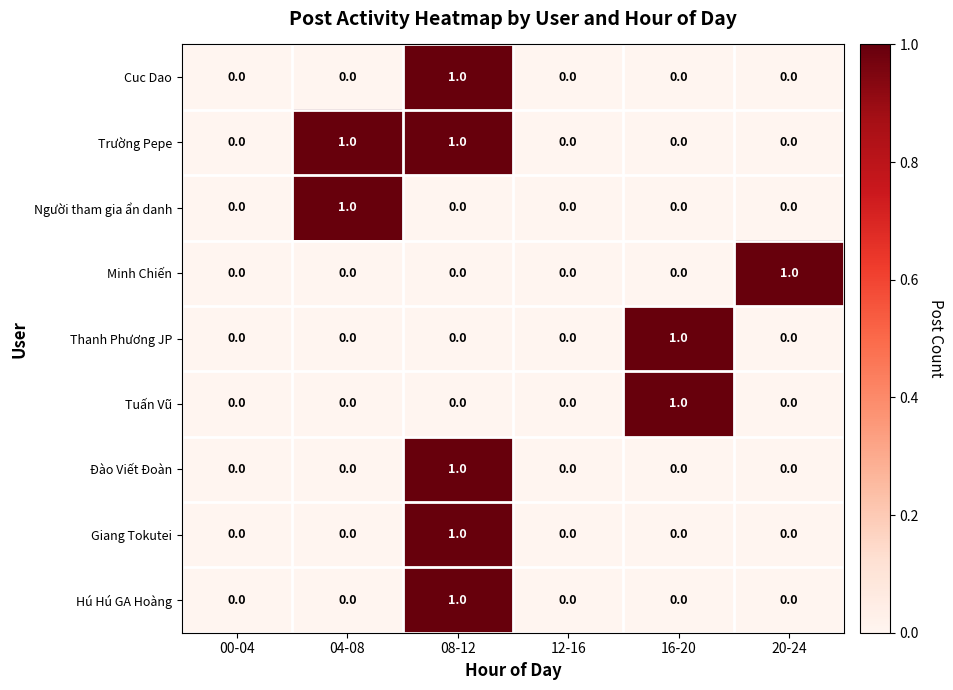

How many values in Giang Tokutei are above zero?

1